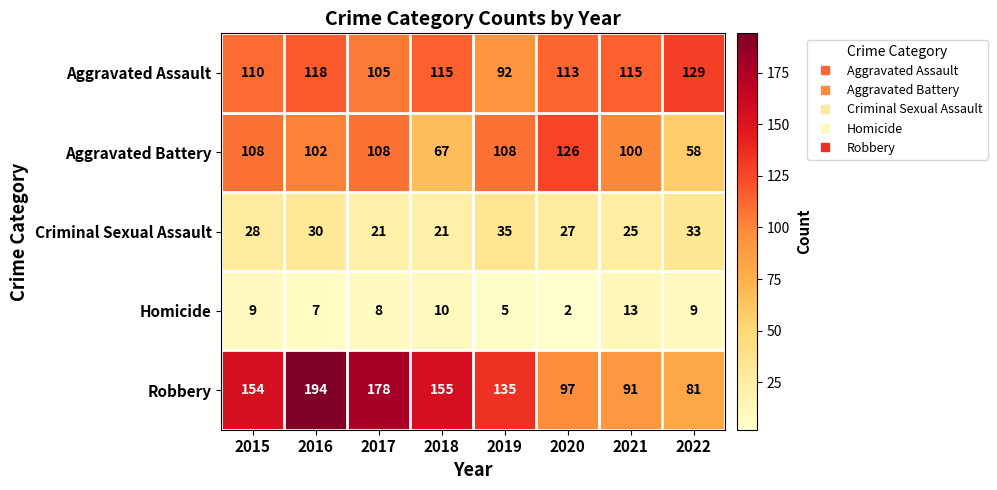

At which label is Homicide closest to 7?

2016